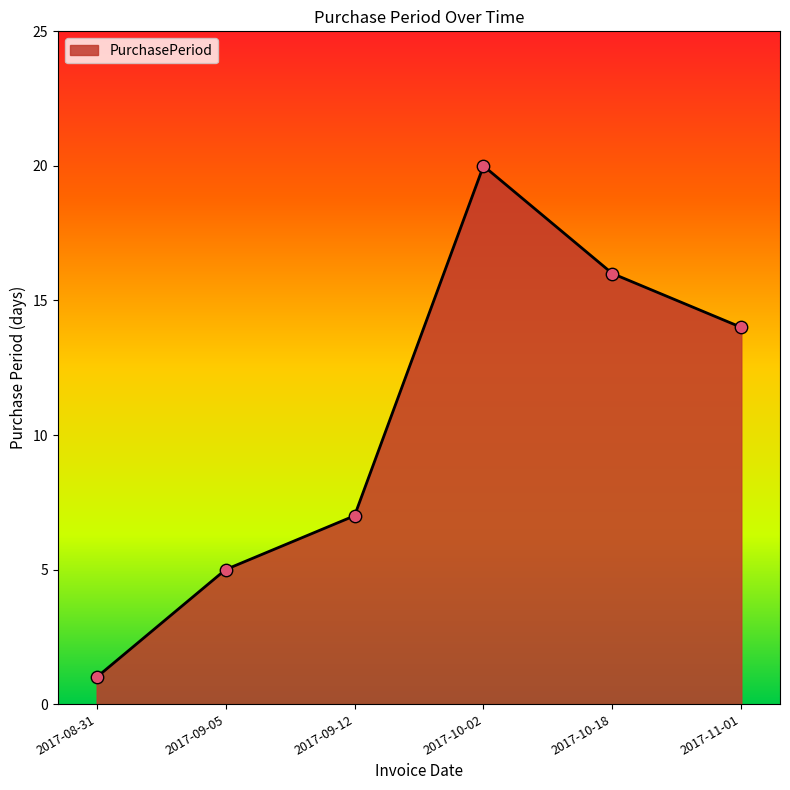

Which has a higher value, 2017-09-12 or 2017-08-31?

2017-09-12